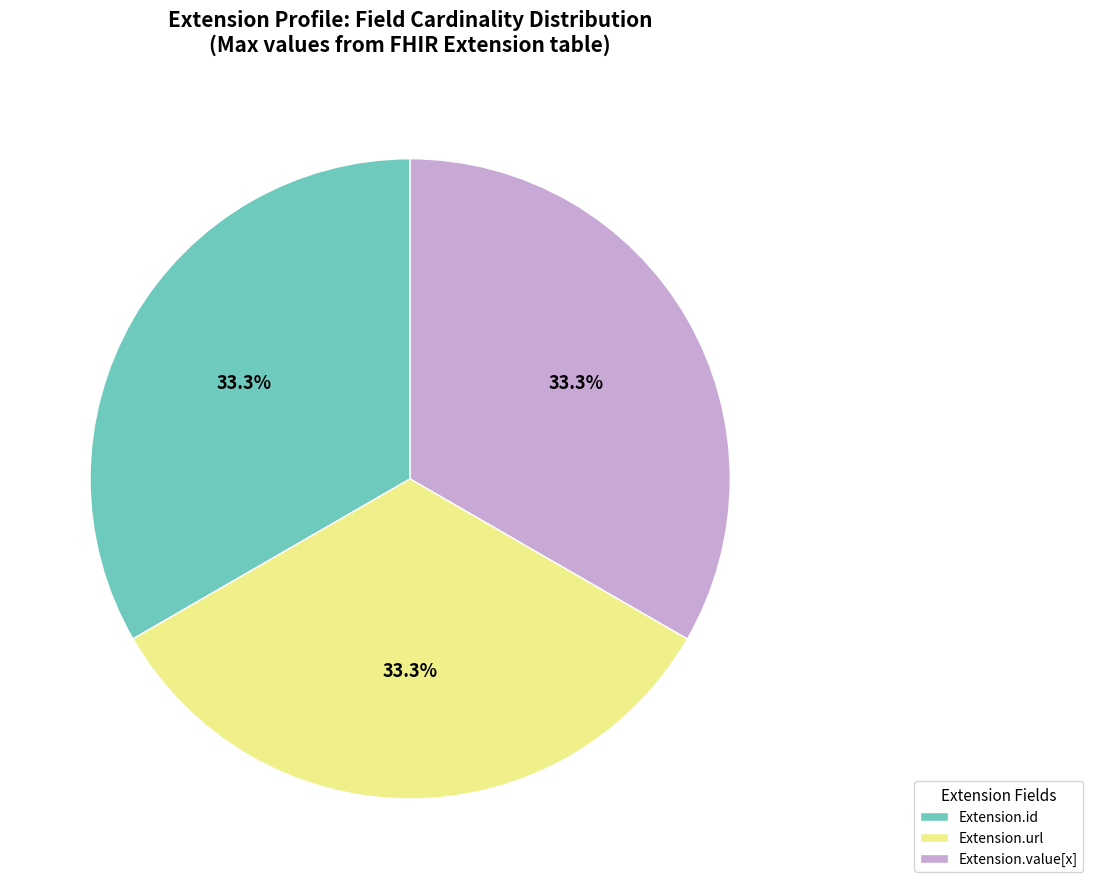

What is the total percentage of Extension.id and Extension.value[x]?

66.7%